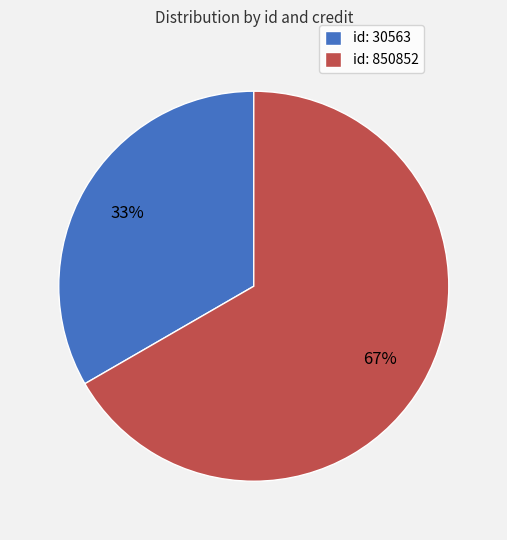

What is the majority slice?

id: 850852